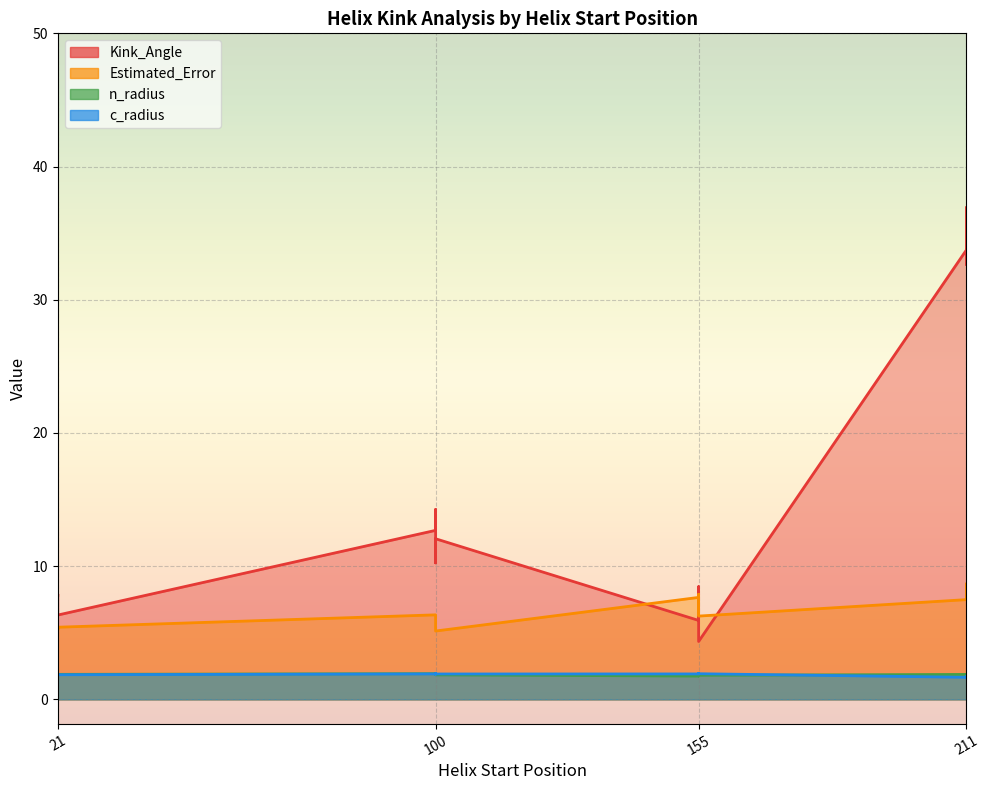

Reading left to right, what are all the values shown in this chart?

Kink_Angle: 21=7.8	100=12.1	155=8.5	211=32.6	21=7.9	100=10.2	155=4.3	211=33.7	21=6.3	100=12.7	155=7.6	211=35.7	21=7.4	100=14.3	155=5.9	211=36.9
Estimated_Error: 21=5.3	100=5.1	155=7.9	211=8.1	21=5.5	100=5.2	155=6.3	211=7.5	21=5.4	100=6.3	155=6.3	211=8.7	21=5.2	100=6.0	155=7.7	211=7.9
n_radius: 21=1.9	100=1.8	155=1.8	211=1.9	21=1.9	100=1.9	155=1.8	211=1.9	21=1.9	100=1.9	155=1.8	211=1.9	21=1.9	100=1.9	155=1.8	211=1.9
c_radius: 21=1.8	100=1.9	155=1.9	211=1.7	21=1.8	100=1.9	155=1.9	211=1.7	21=1.9	100=1.9	155=2.0	211=1.7	21=1.9	100=1.9	155=1.9	211=1.7